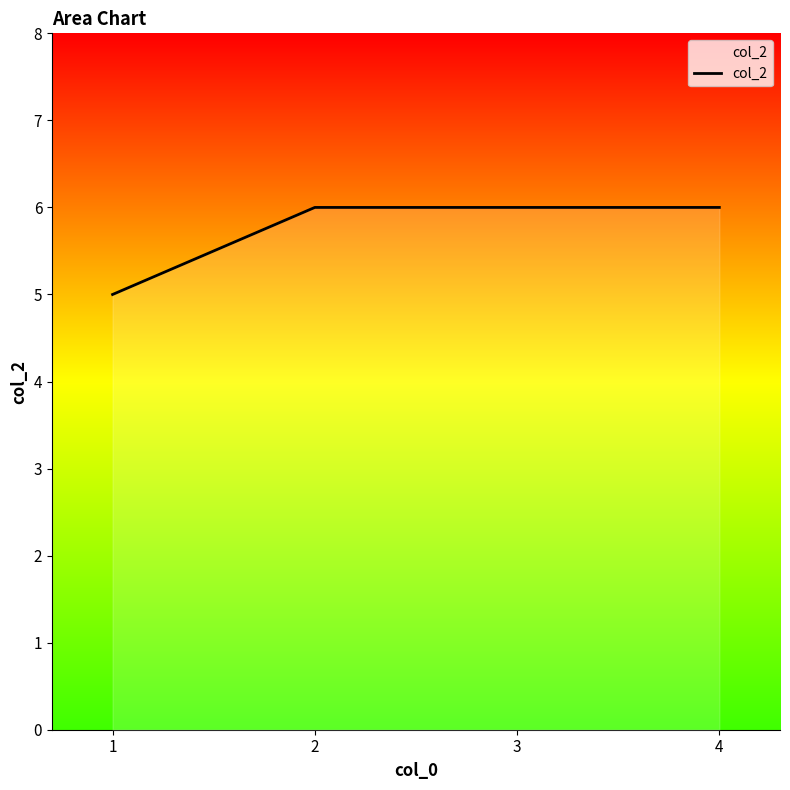

What is the sum of all values?

23